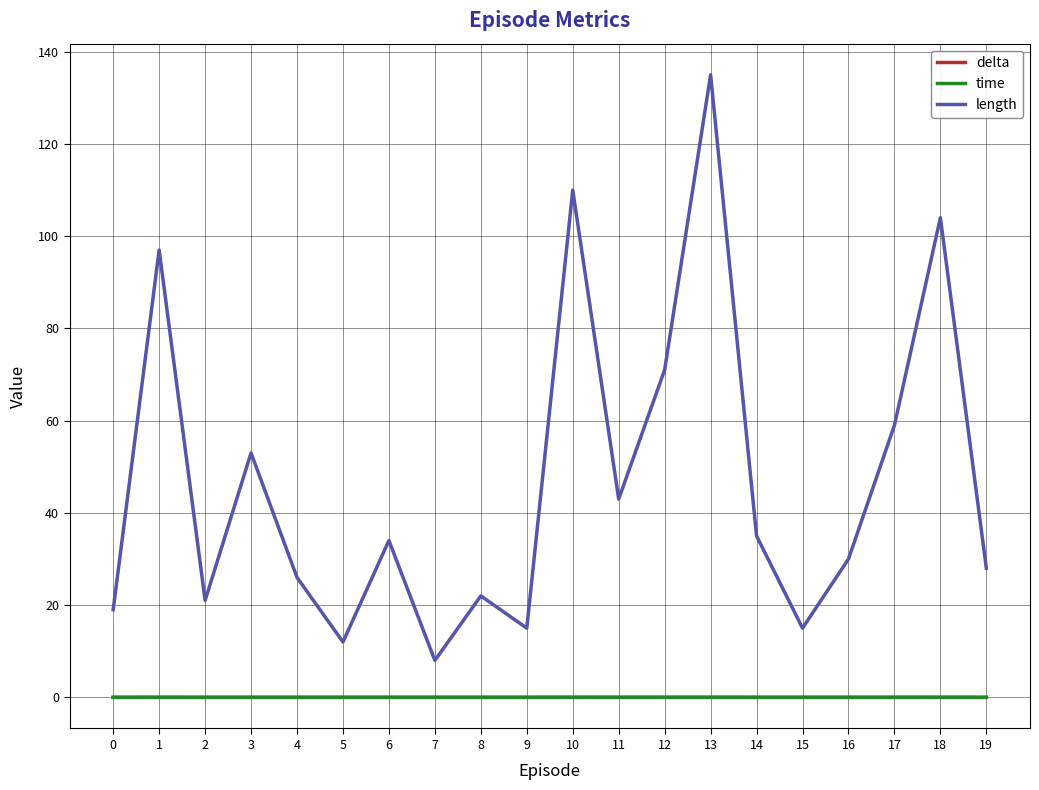

What is the difference between the maximum and second lowest values in the length series?

123.0